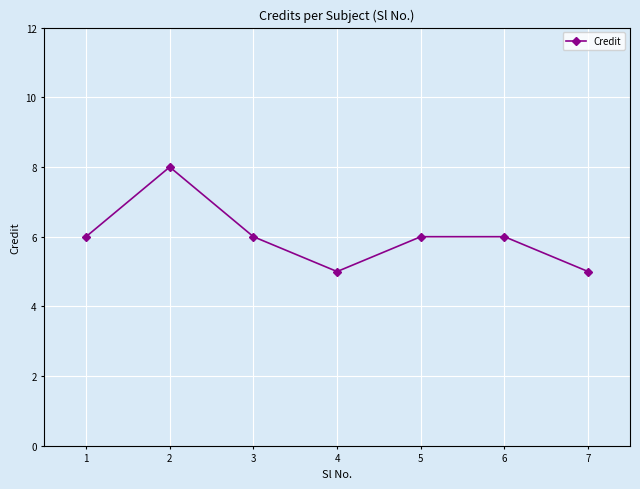

What is the ratio of the value at 7 to the value at 6?

0.8